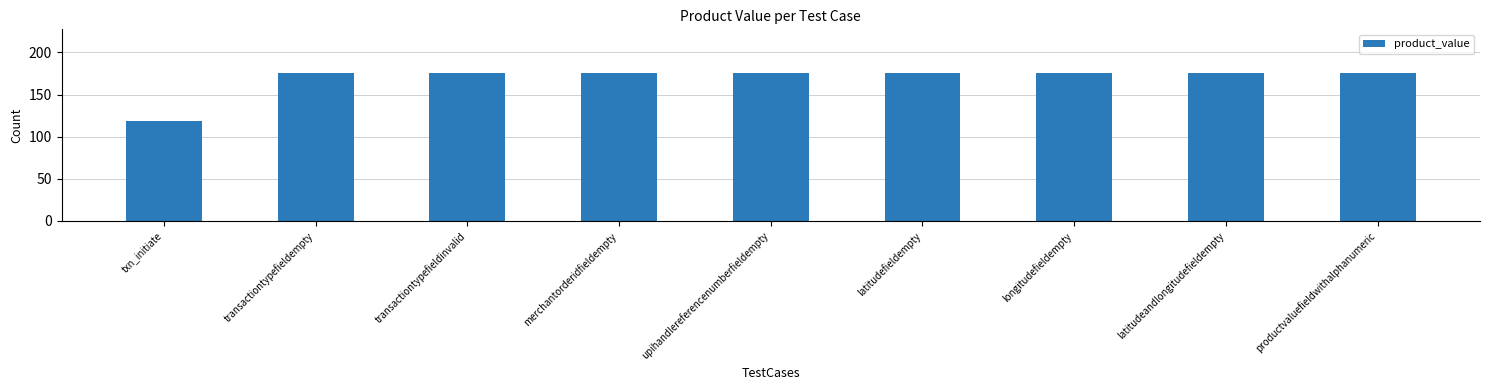

What is the ratio of the value at longitudefieldempty to the value at latitudeandlongitudefieldempty?

1.0